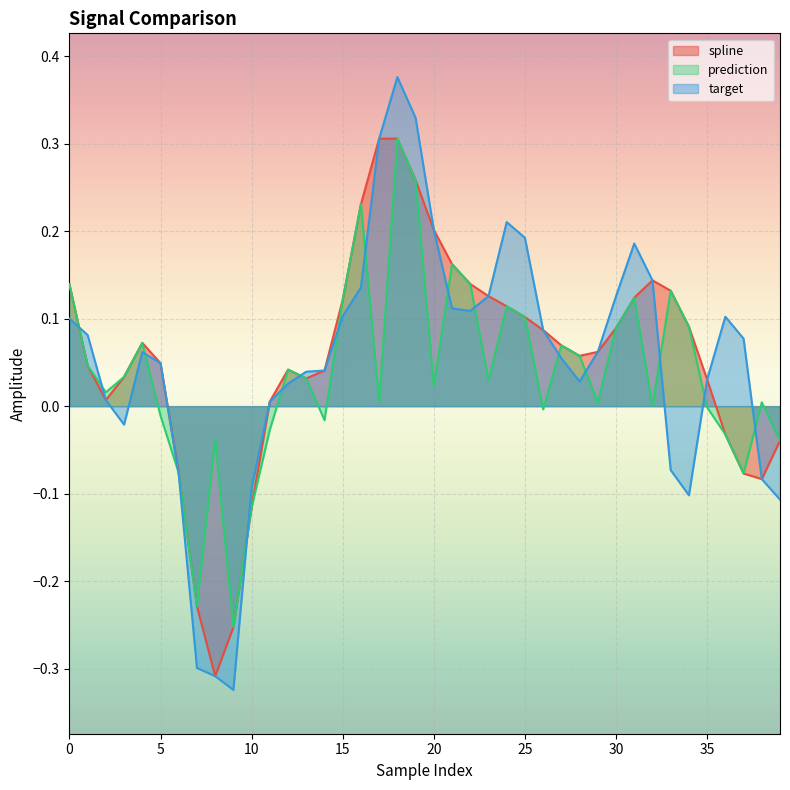

How many intersections are there between target and prediction?

16